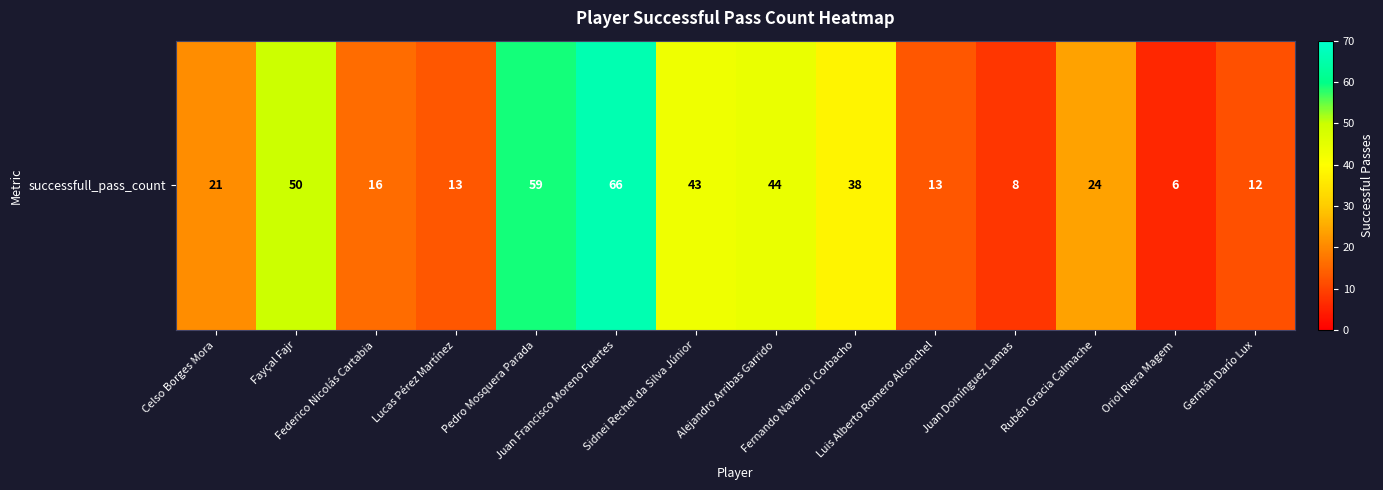

Rank the categories by value from highest to lowest.

Juan Francisco Moreno Fuertes, Pedro Mosquera Parada, Fayçal Fajr, Alejandro Arribas Garrido, Sidnei Rechel da Silva Júnior, Fernando Navarro i Corbacho, Rubén Gracia Calmache, Celso Borges Mora, Federico Nicolás Cartabia, Lucas Pérez Martínez, Luis Alberto Romero Alconchel, Germán Darío Lux, Juan Domínguez Lamas, Oriol Riera Magem